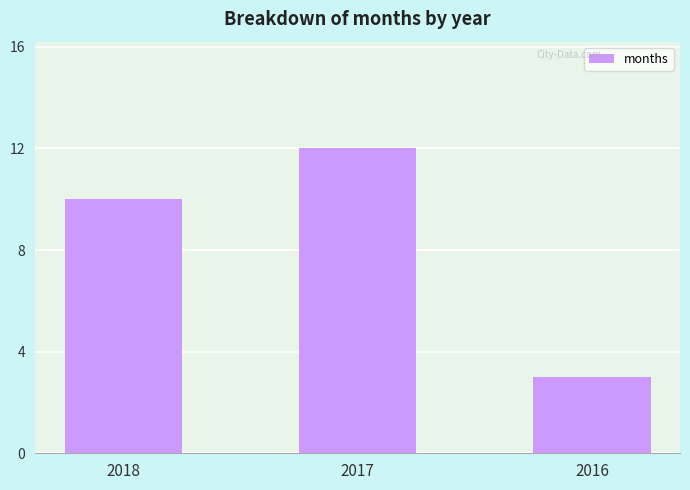

List the labels in order of value, largest first.

2017, 2018, 2016